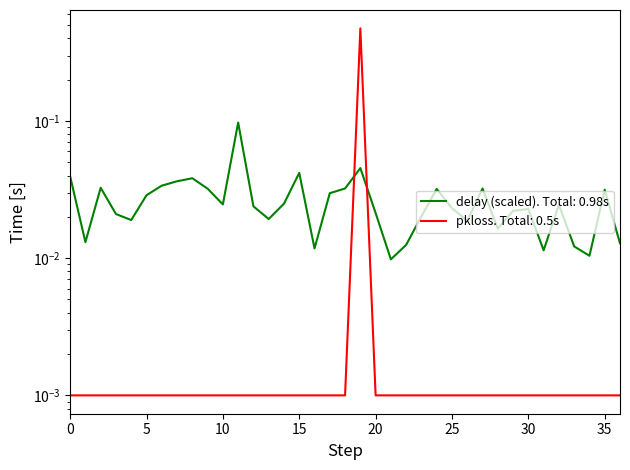

List the series in order of their peak value, highest first.

pkloss, delay